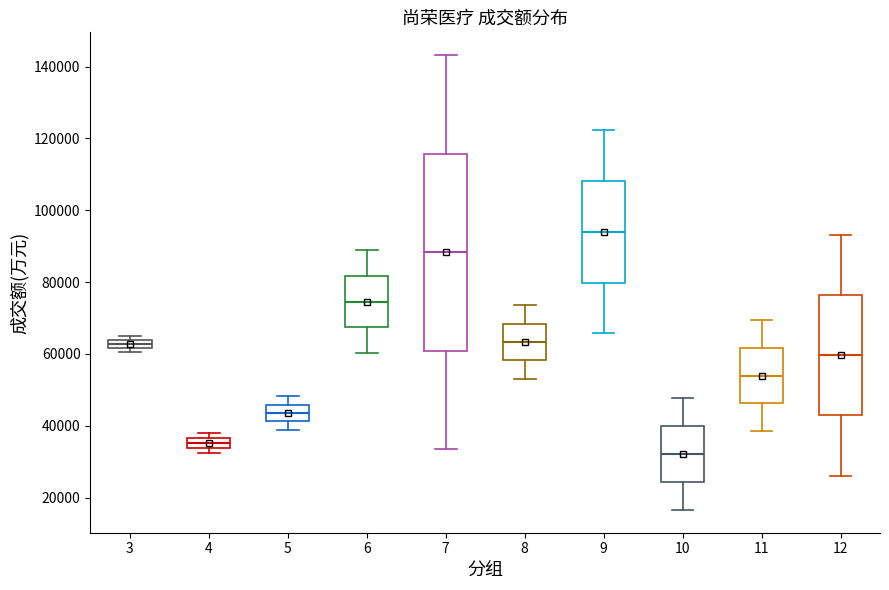

Which box is the tallest, from its lower edge to its upper edge?

7